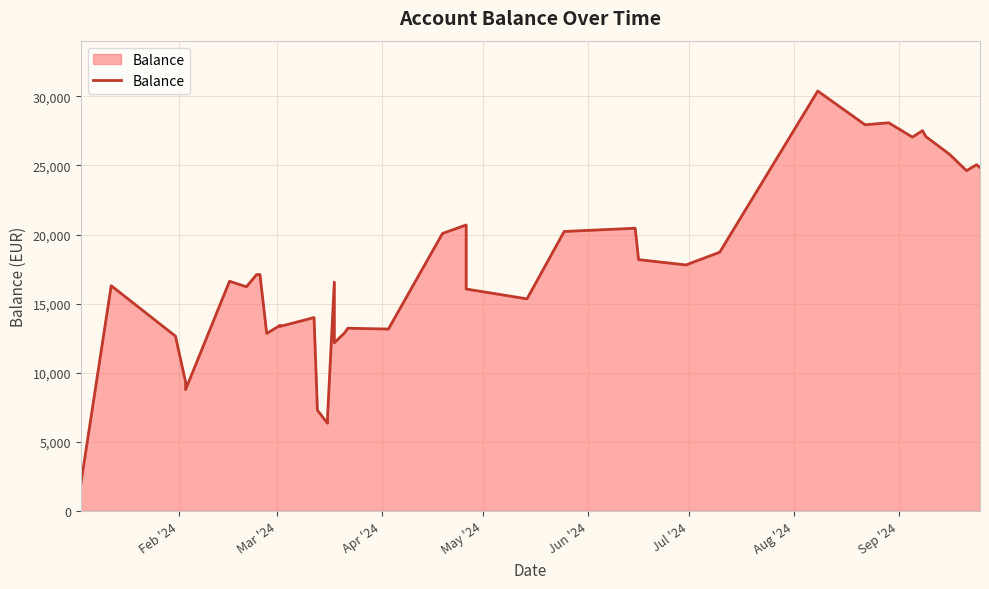

What is the minimum value shown in the chart?

1937.4